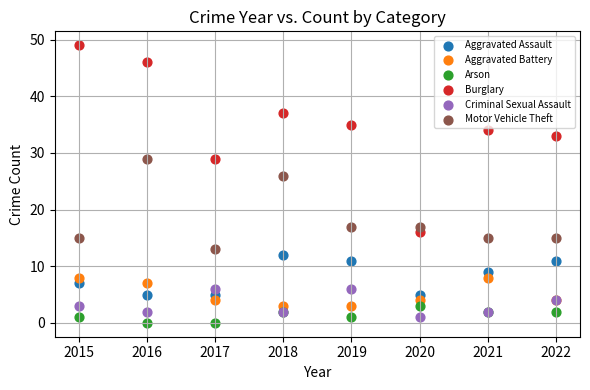

What are all the series names shown in the legend?

Aggravated Assault, Aggravated Battery, Arson, Burglary, Criminal Sexual Assault, Motor Vehicle Theft